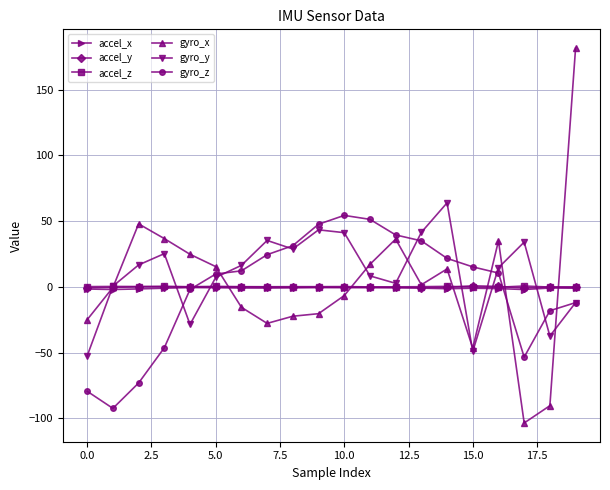

What is the highest value of the accel_z series?

0.7